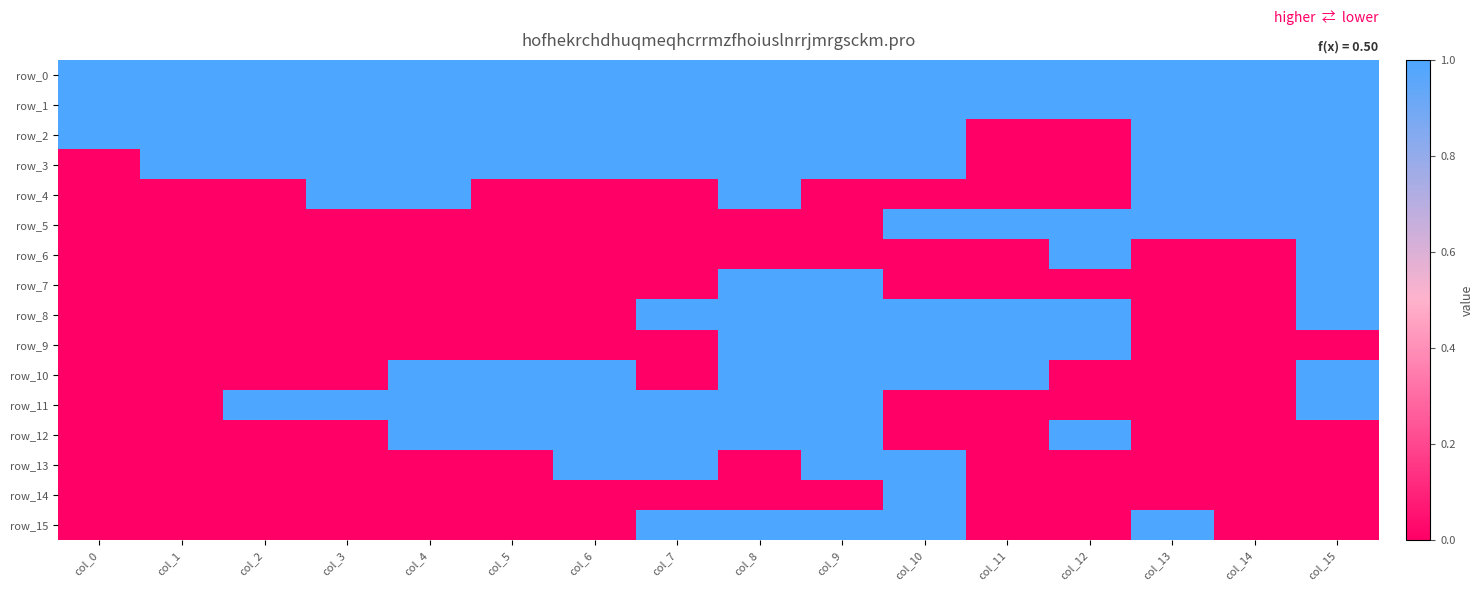

Reading left to right, transcribe all the data shown in this chart.

row_0: 1	1	1	1	1	1	1	1	1	1	1	1	1	1	1	1
row_1: 1	1	1	1	1	1	1	1	1	1	1	1	1	1	1	1
row_2: 1	1	1	1	1	1	1	1	1	1	1	0	0	1	1	1
row_3: 0	1	1	1	1	1	1	1	1	1	1	0	0	1	1	1
row_4: 0	0	0	1	1	0	0	0	1	0	0	0	0	1	1	1
row_5: 0	0	0	0	0	0	0	0	0	0	1	1	1	1	1	1
row_6: 0	0	0	0	0	0	0	0	0	0	0	0	1	0	0	1
row_7: 0	0	0	0	0	0	0	0	1	1	0	0	0	0	0	1
row_8: 0	0	0	0	0	0	0	1	1	1	1	1	1	0	0	1
row_9: 0	0	0	0	0	0	0	0	1	1	1	1	1	0	0	0
row_10: 0	0	0	0	1	1	1	0	1	1	1	1	0	0	0	1
row_11: 0	0	1	1	1	1	1	1	1	1	0	0	0	0	0	1
row_12: 0	0	0	0	1	1	1	1	1	1	0	0	1	0	0	0
row_13: 0	0	0	0	0	0	1	1	0	1	1	0	0	0	0	0
row_14: 0	0	0	0	0	0	0	0	0	0	1	0	0	0	0	0
row_15: 0	0	0	0	0	0	0	1	1	1	1	0	0	1	0	0